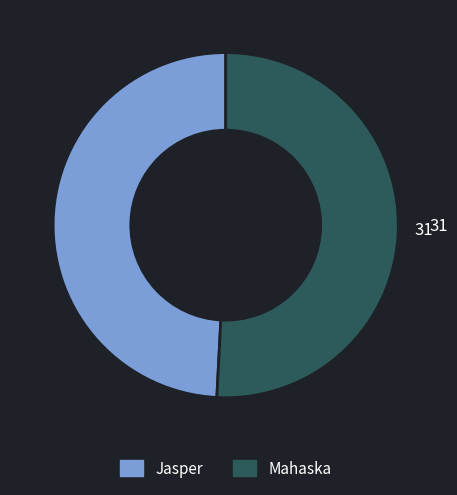

Does any single category account for the majority?

Yes